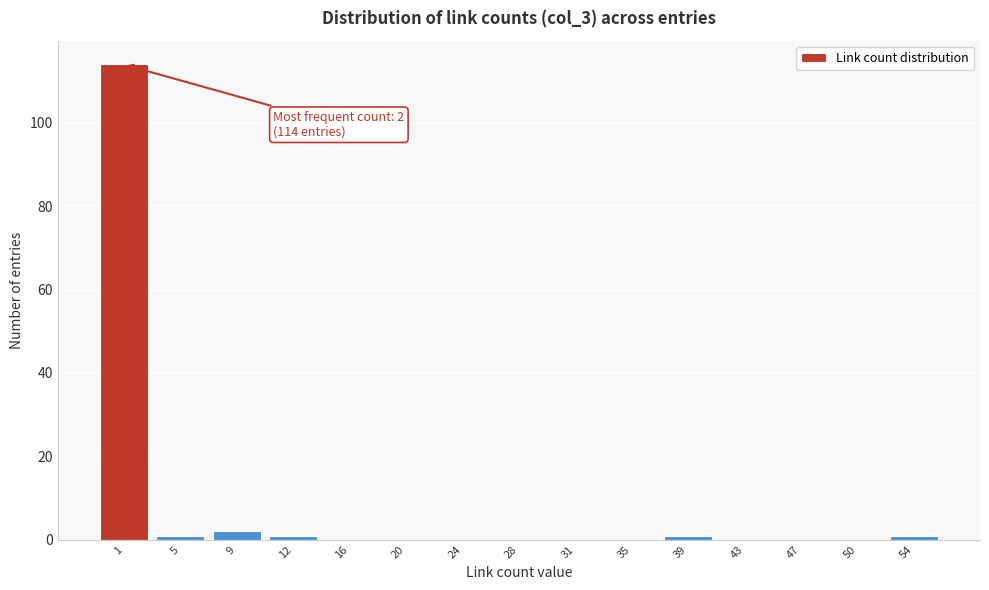

Reading left to right, list all the values displayed in this chart.

1=114	5=1	9=2	12=1	16=0	20=0	24=0	28=0	31=0	35=0	39=1	43=0	47=0	50=0	54=1